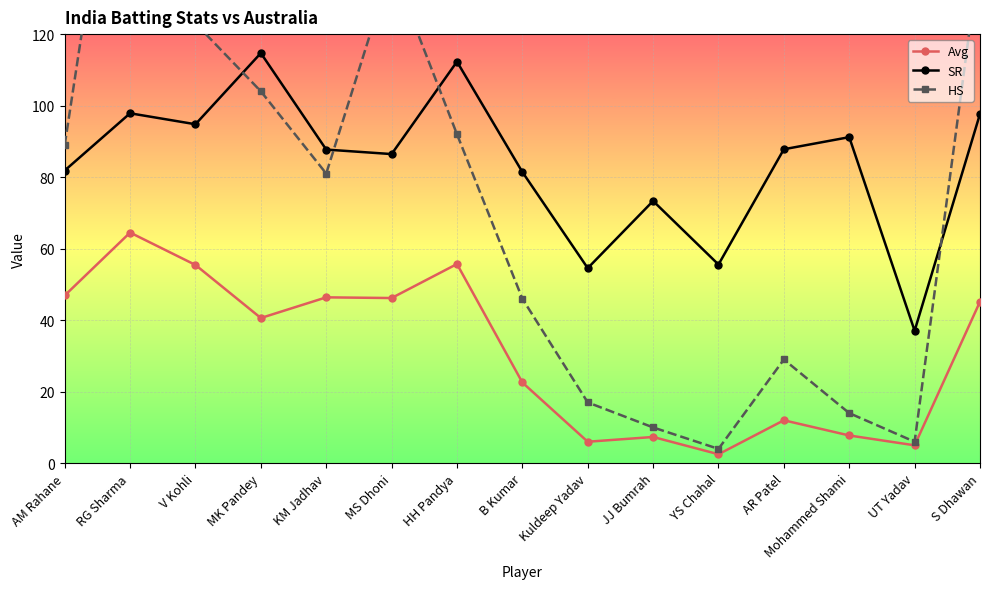

What is the total value across all series at MK Pandey?

259.3